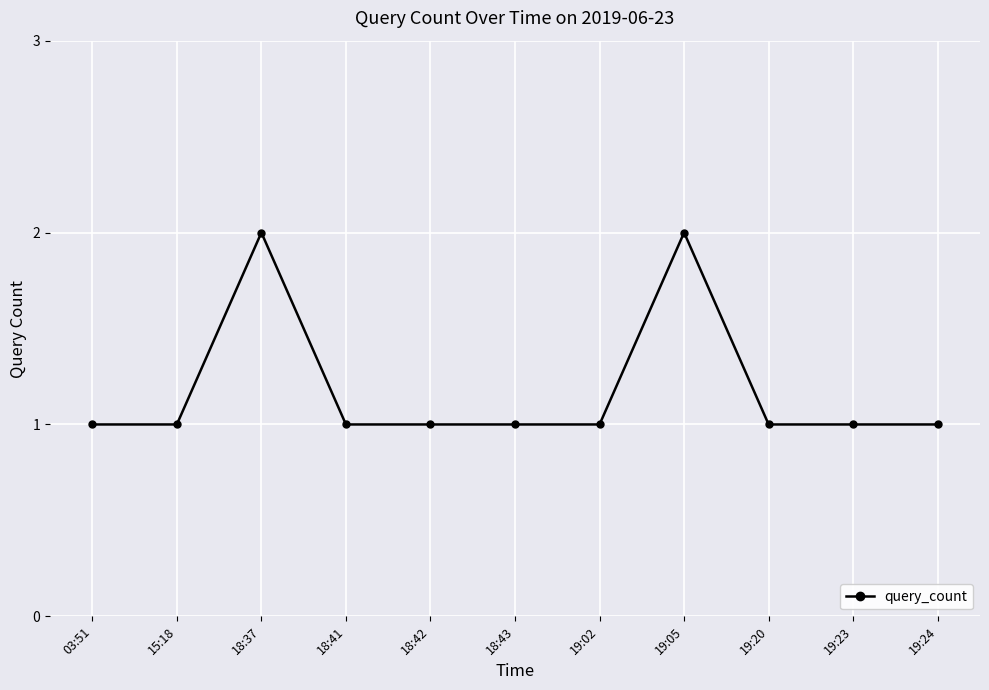

The value at 18:37 is 3. True or false?

False